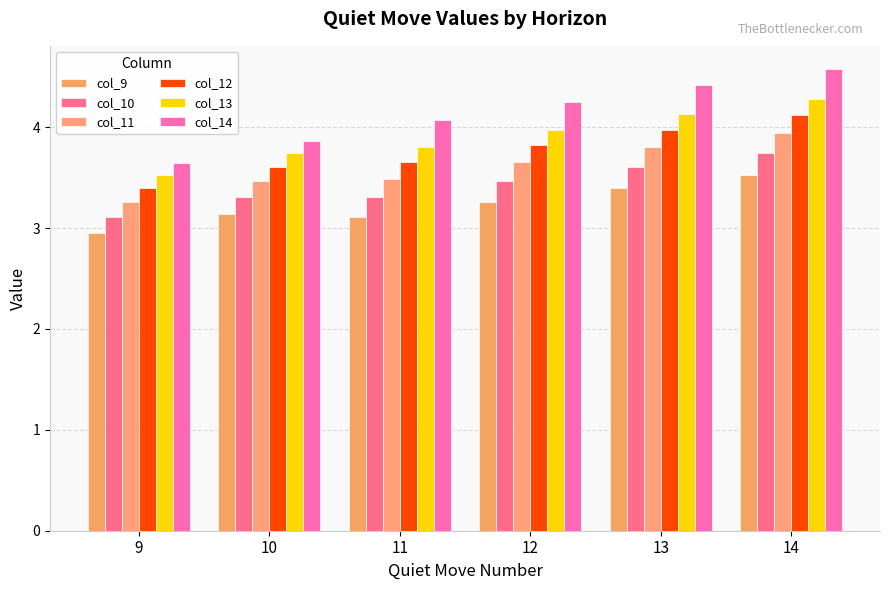

Is the value of col_10 at 9 greater than the value of col_12 at 11?

No